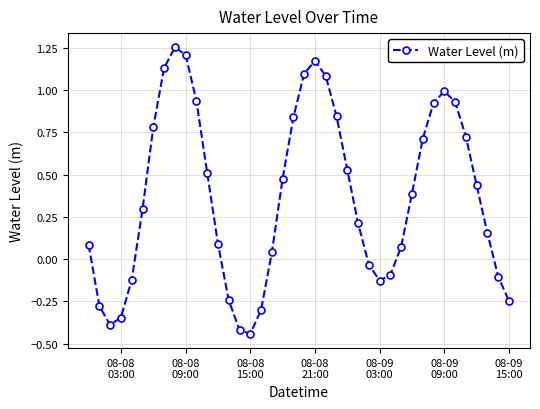

How many points are higher than both their immediate neighbors (excluding endpoints)?

3